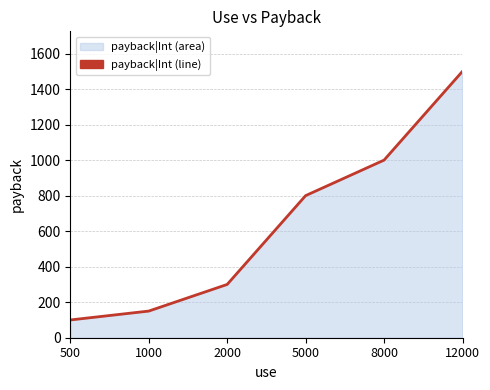

What is the difference between the maximum and minimum values?

1400